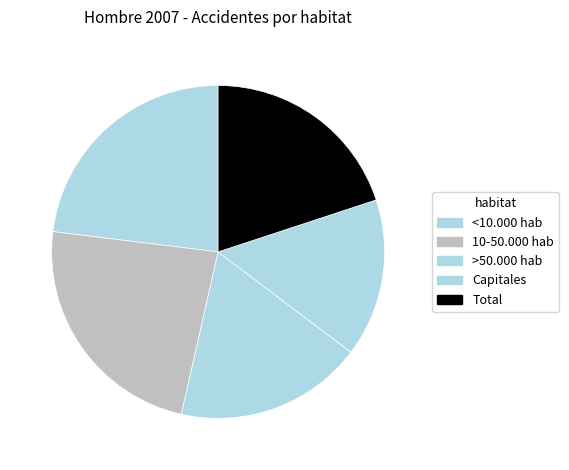

To the nearest percent, what percentage of the pie is >50.000 hab?

18%